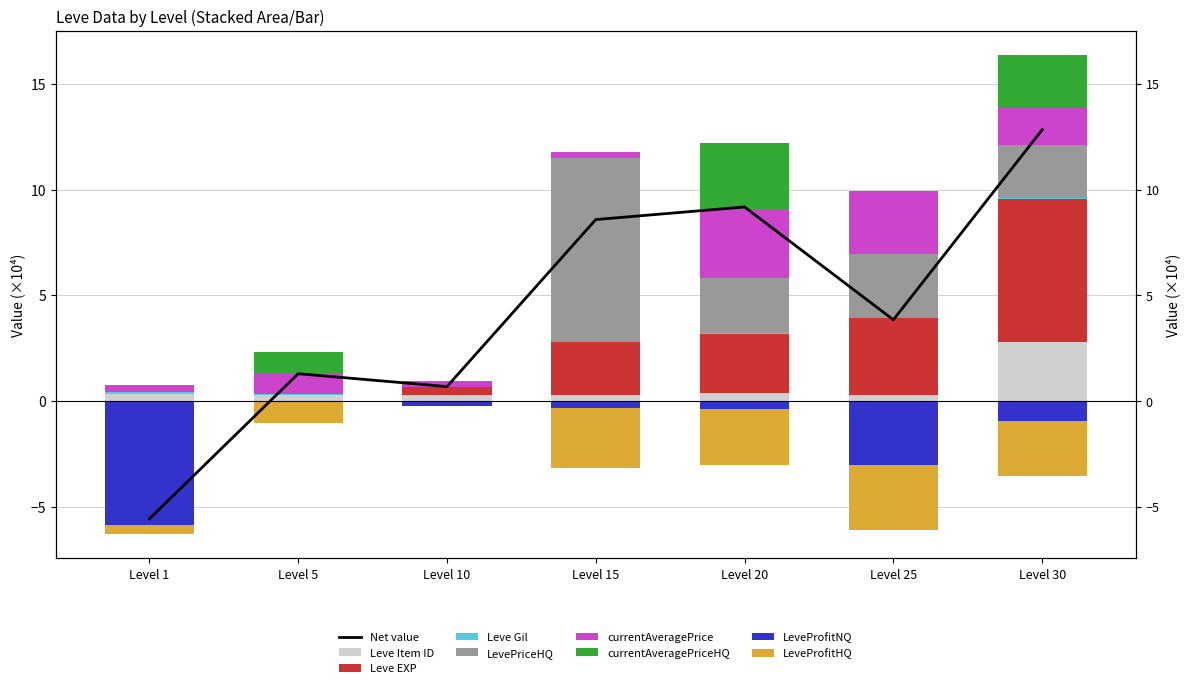

Is the value of LevePriceHQ at Level 10 greater than the value of currentAveragePriceHQ at Level 25?

No